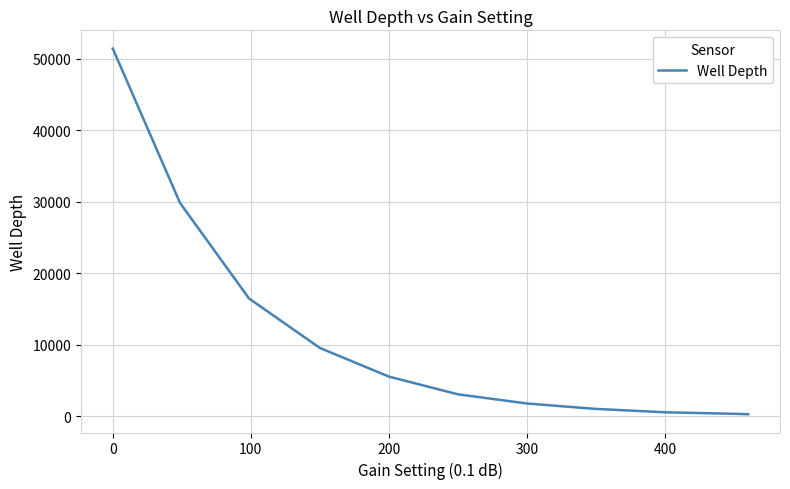

How many lines are shown in the chart?

1